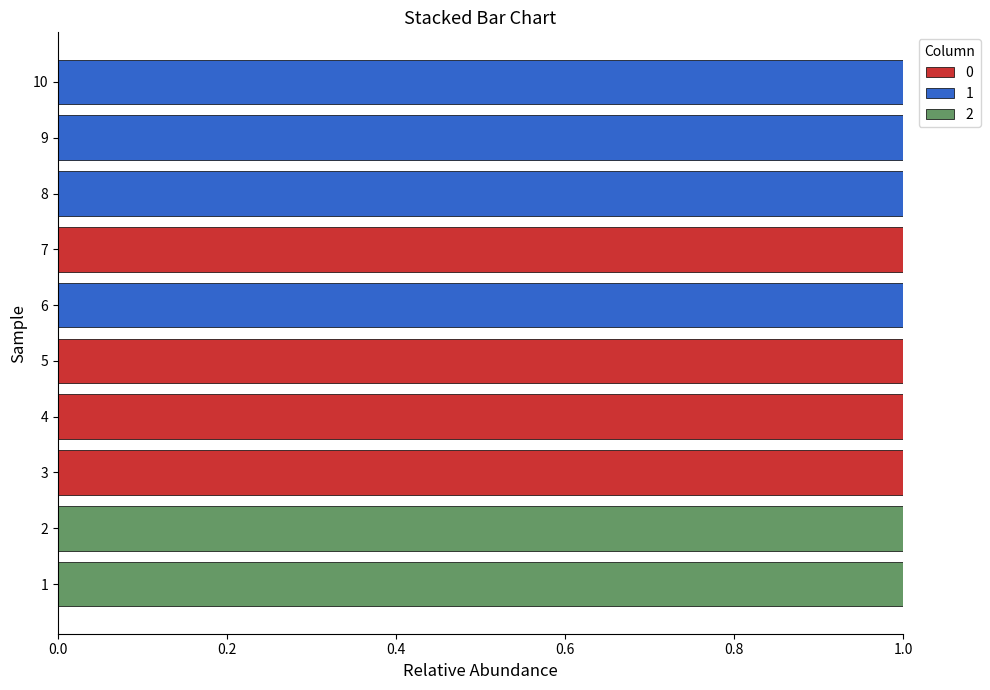

What are all the series names shown in the legend?

0, 1, 2